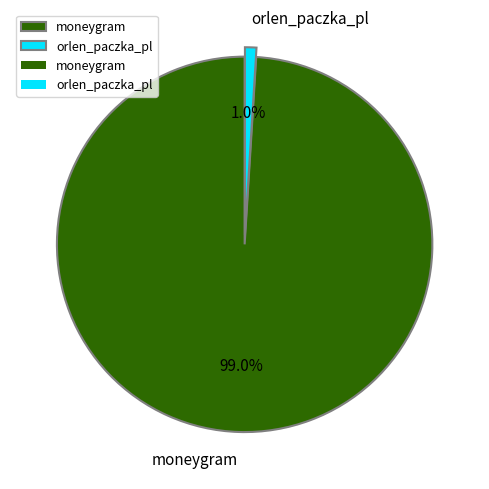

How many slices are in this pie chart?

2